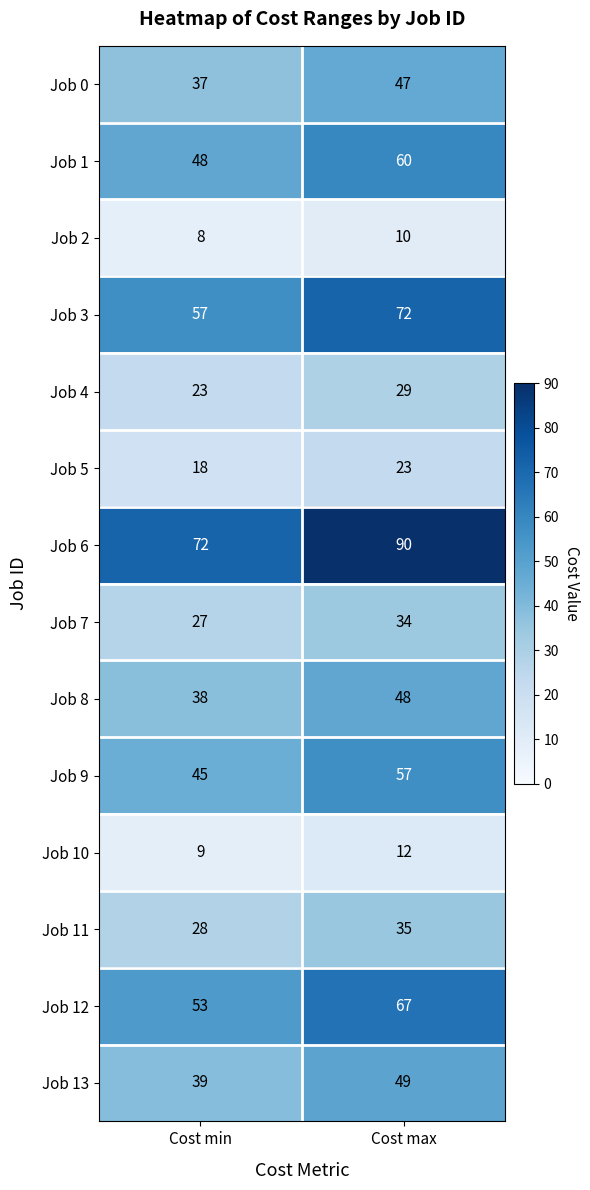

What is the sum of all Job 6 values?

162